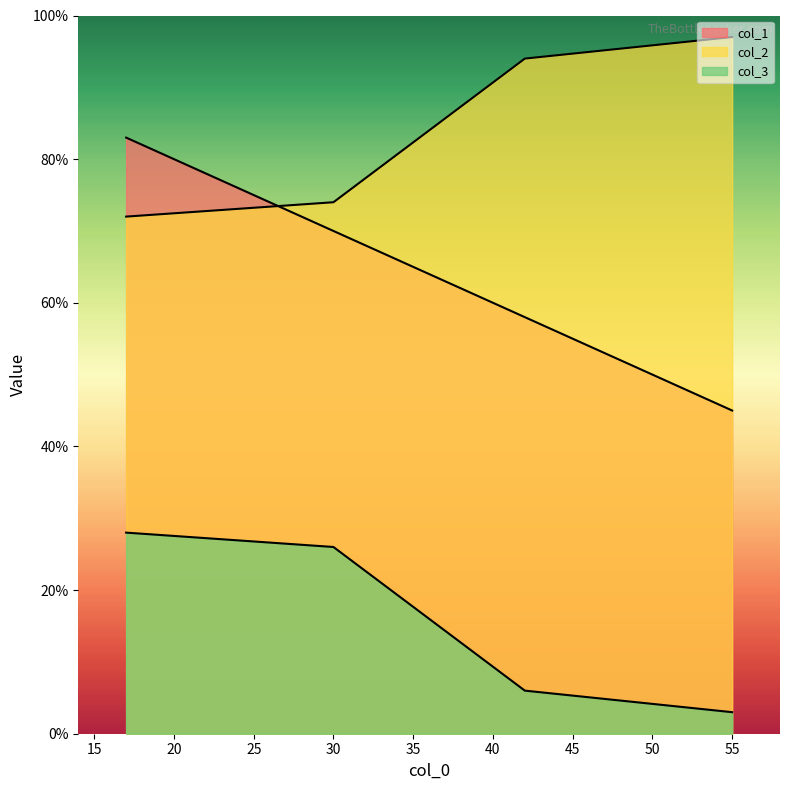

Which series changed the most between 30 and 17?

col_1